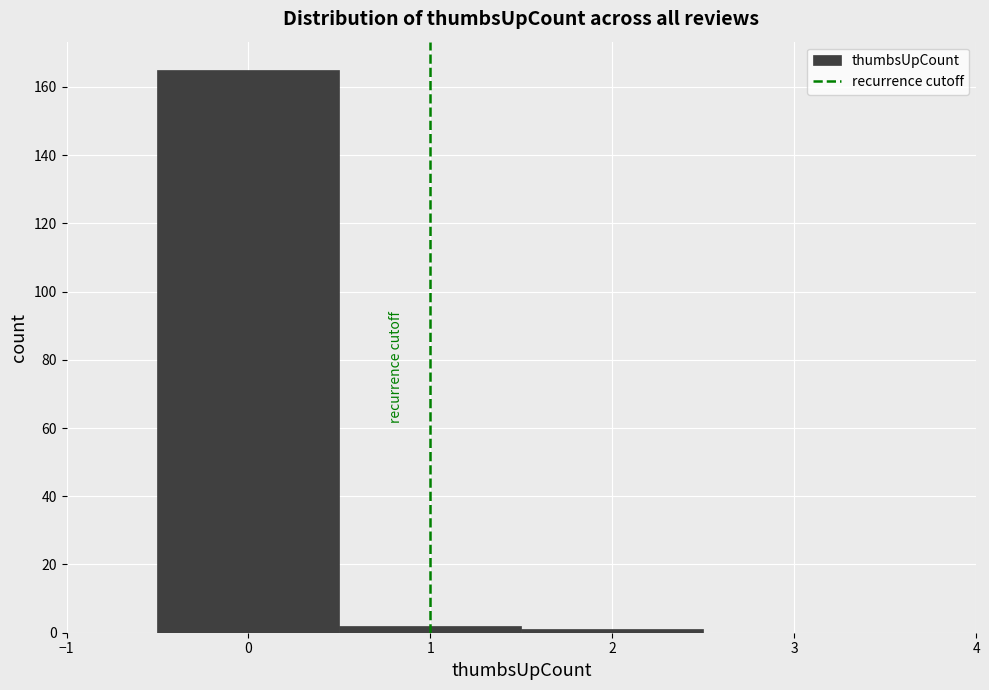

Reading left to right, list every bar in this chart as the range it spans on the x-axis followed by its height. The values are not printed on the chart, so give them approximately, as read against the axis.

-0.5 to 0.5: 166
0.5 to 1.5: 2
1.5 to 2.5: under 2